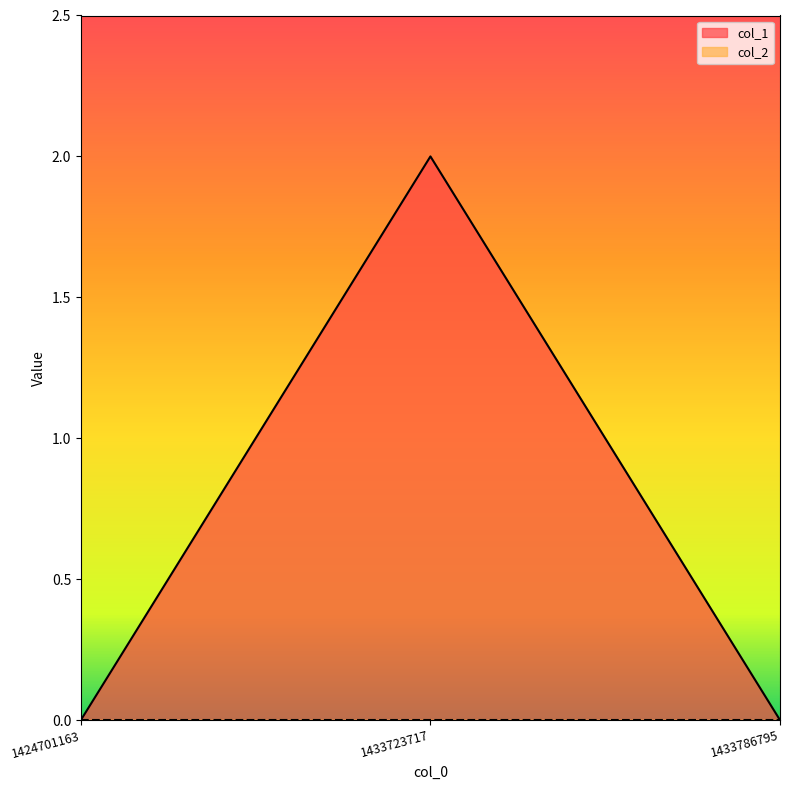

List the labels in order of value, smallest first.

1424701163, 1433786795, 1433723717